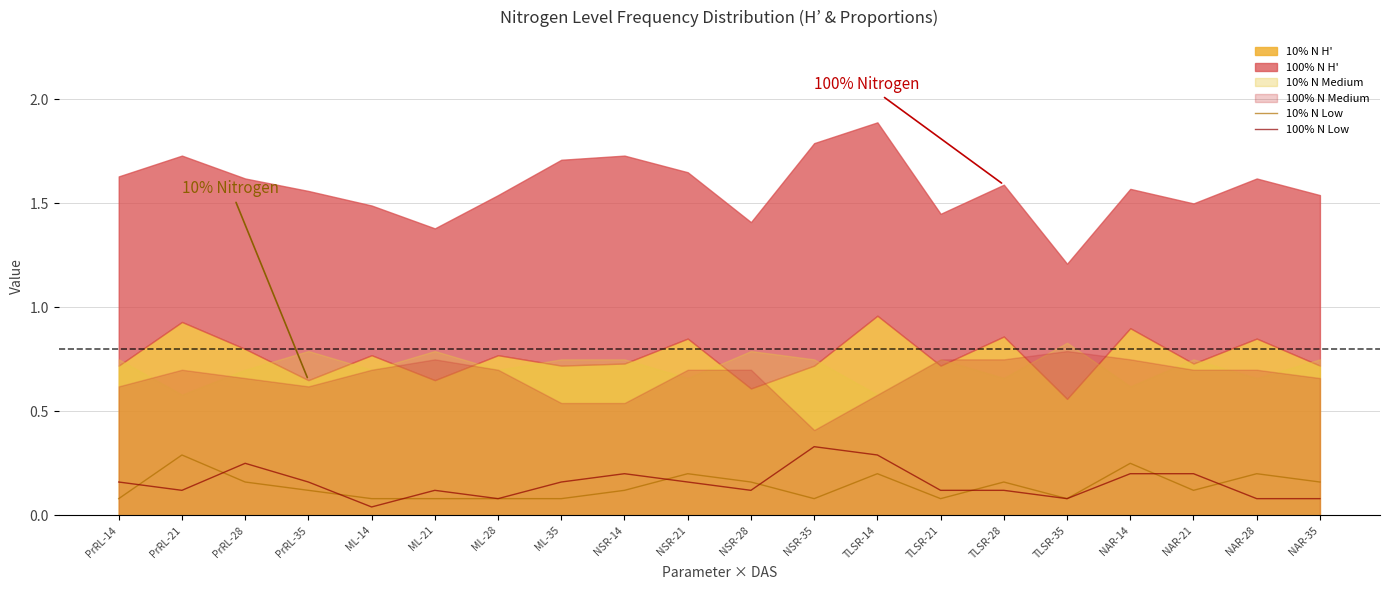

True or false: 10% N Low and 100% N Low intersect in this chart.

True